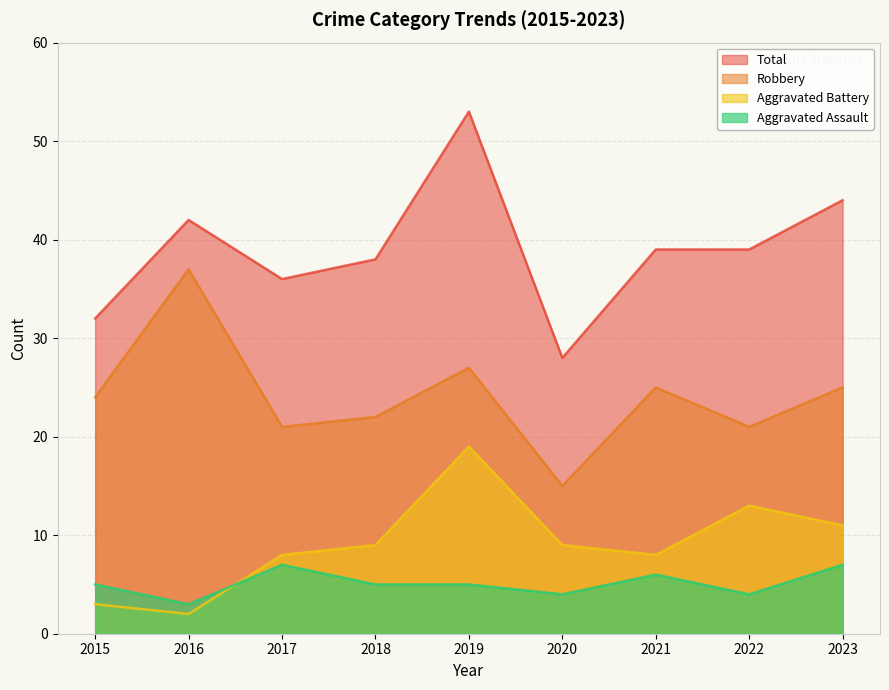

What is the difference between the second highest and second lowest values in the Aggravated Assault series?

3